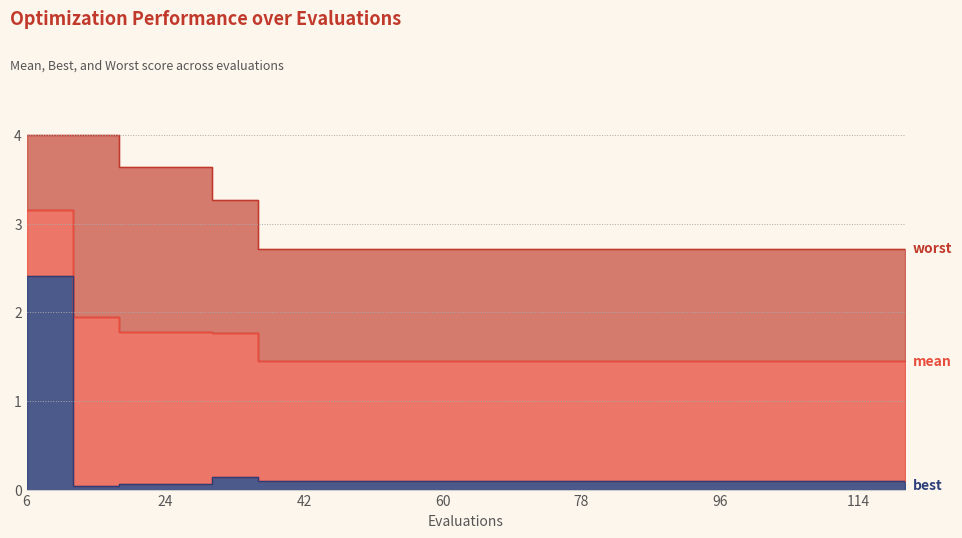

What is the maximum value shown in the chart?

4.0